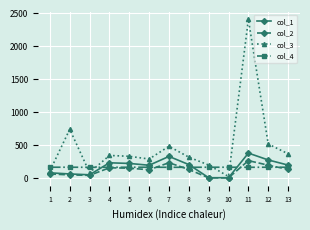

What is the difference between the second highest and minimum values in the col_1 series?

323.8